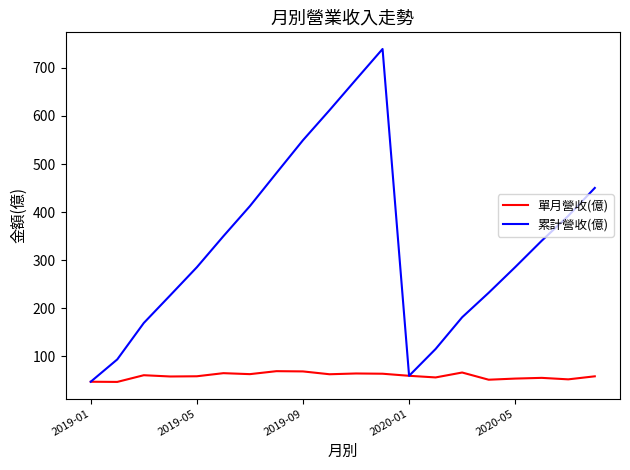

What is the maximum value shown in the chart?

739.4